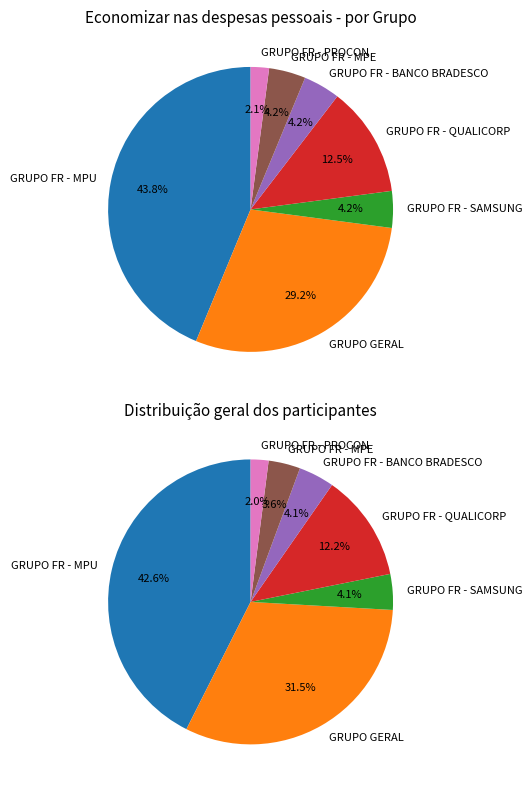

Is GRUPO FR - QUALICORP the majority of the pie?

No